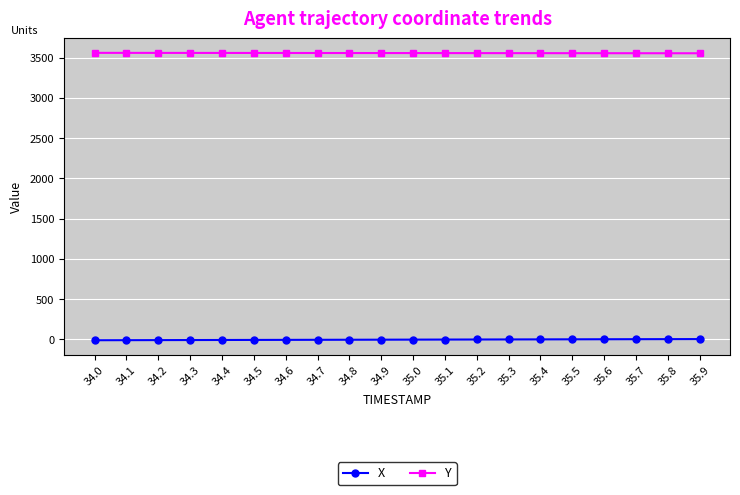

How many data points in X are above -3?

9